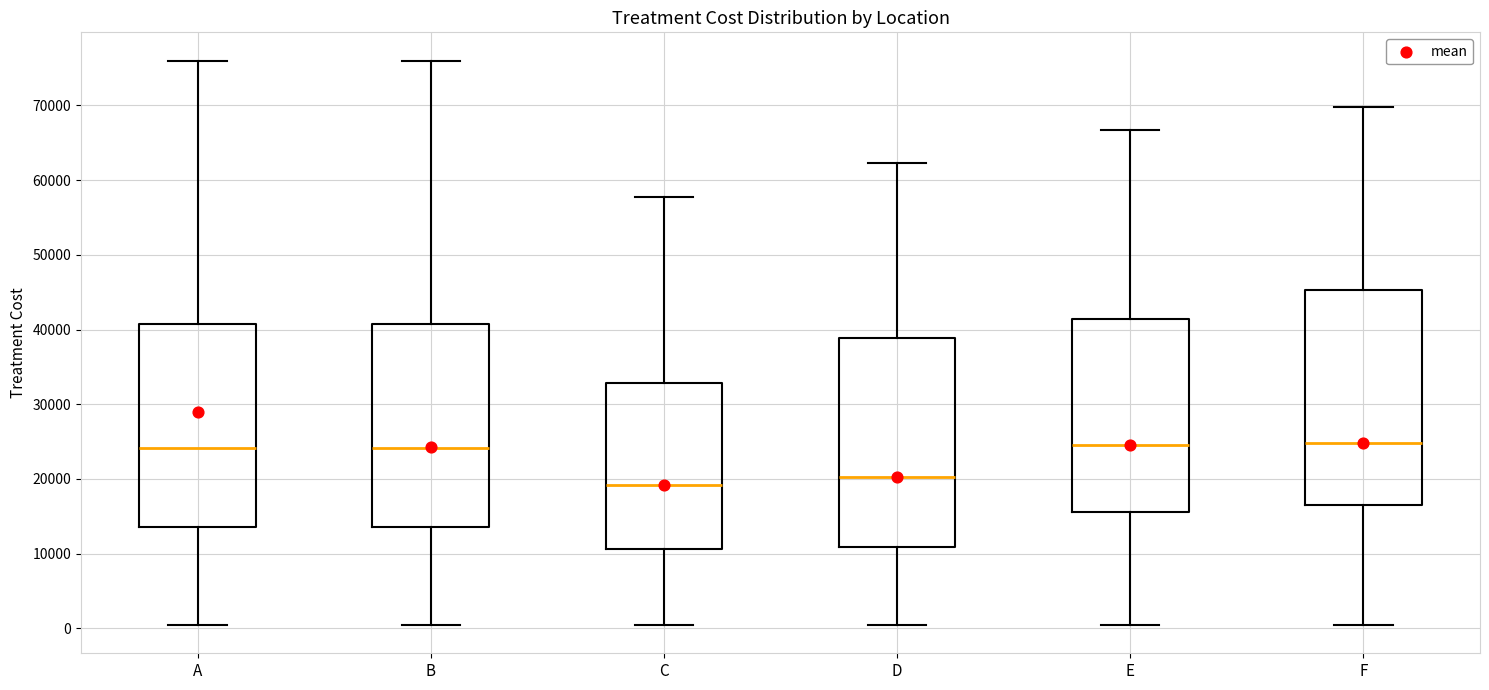

Reading left to right, read every box against the y-axis: the position of its median line, the range the box covers, and the ends of its whiskers. The values are not printed on the chart, so give them approximately, as read against the axis.

A: median 24000, box 14000 to 41000, whiskers 0 to 76000
B: median 24000, box 14000 to 41000, whiskers 0 to 76000
C: median 19000, box 11000 to 33000, whiskers 0 to 58000
D: median 20000, box 11000 to 39000, whiskers 0 to 62000
E: median 24000, box 16000 to 41000, whiskers 0 to 67000
F: median 25000, box 17000 to 45000, whiskers 0 to 70000